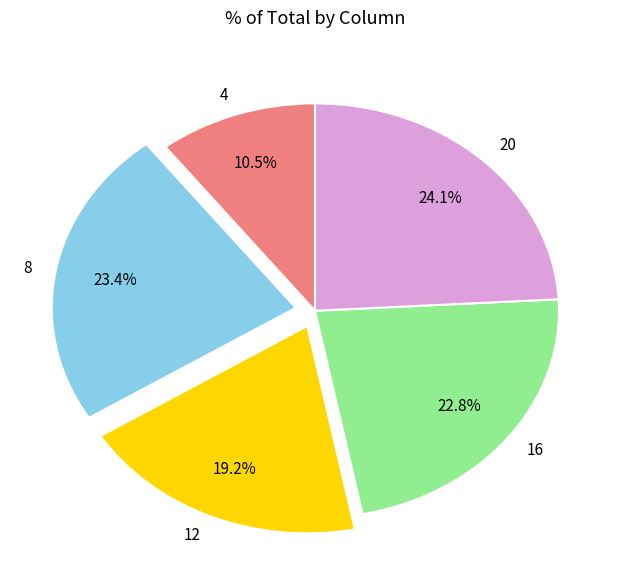

The 16 slice represents 18% of the pie. True or false?

False